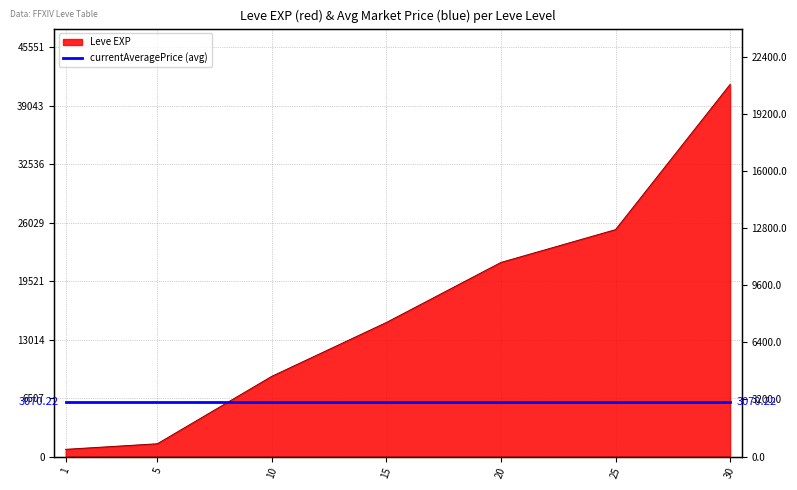

Reading right to left, transcribe all the data shown in this chart.

41410	25250	21600	14920	8930	1420	800